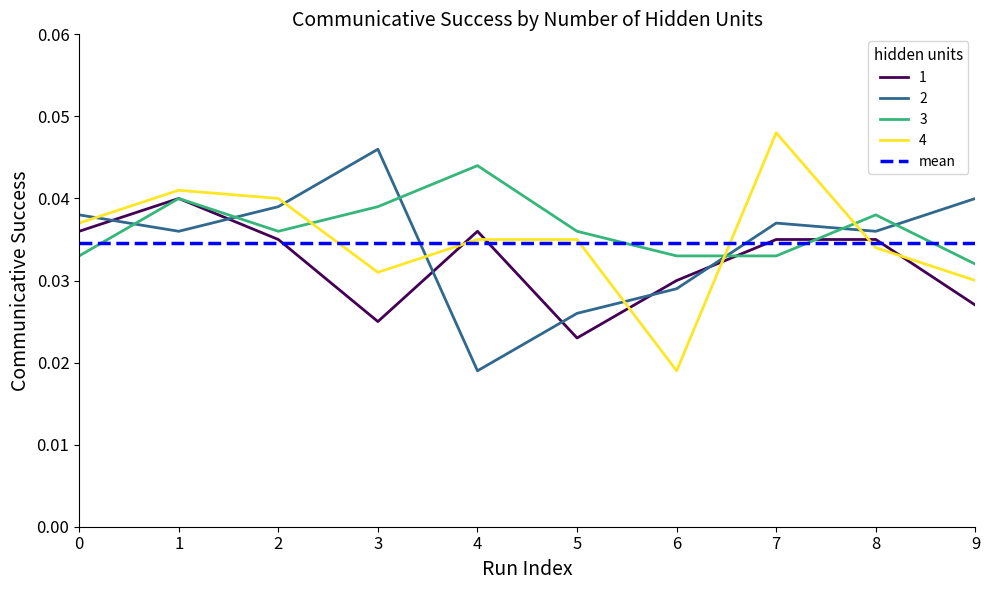

List the series in order of their peak value, lowest first.

1, 3, 2, 4